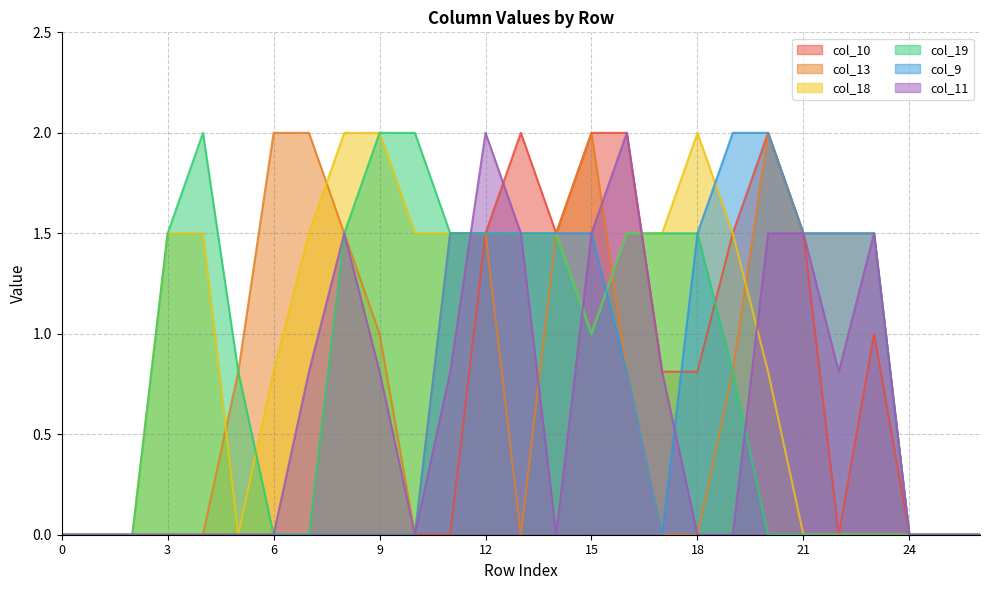

True or false: col_11 has a value of 0.0 at 5.

True